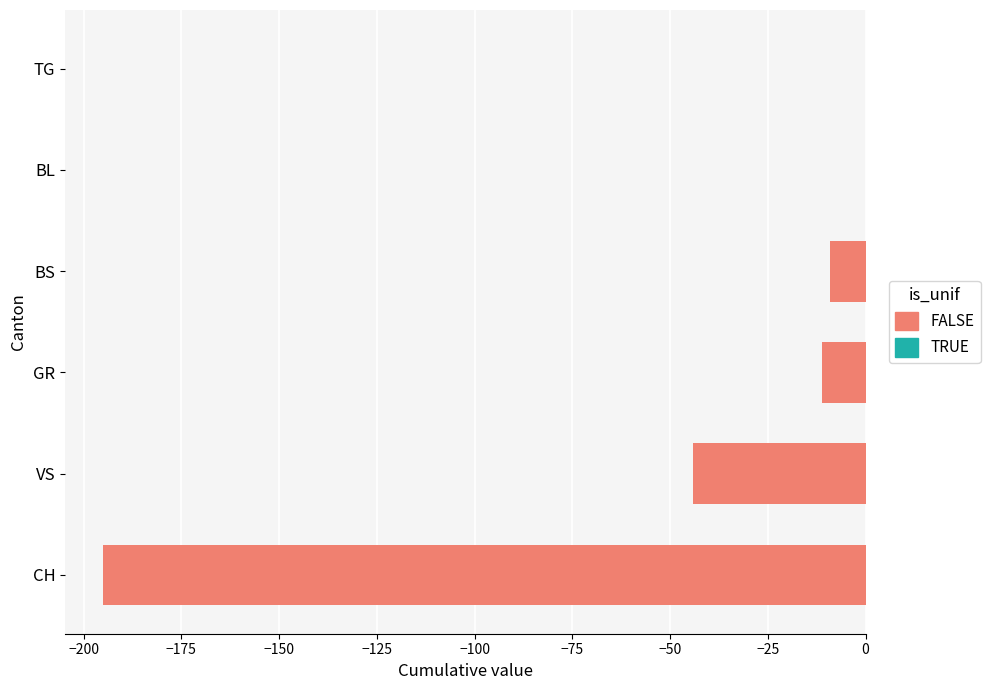

Are the bars horizontal?

Yes